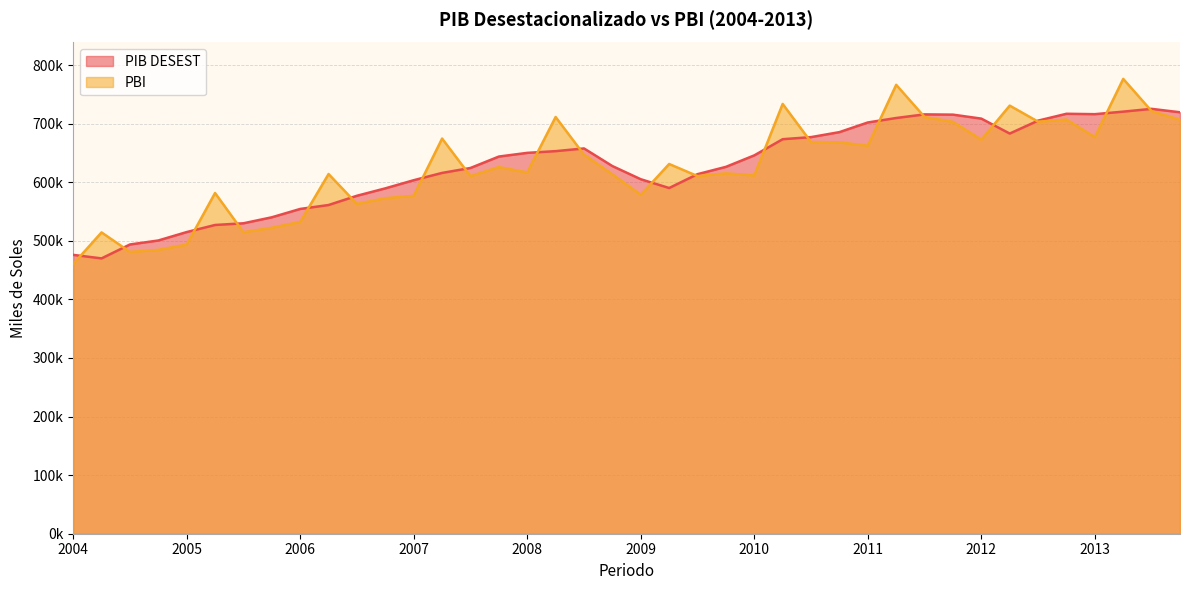

At which category is the sum across all series the highest?

37